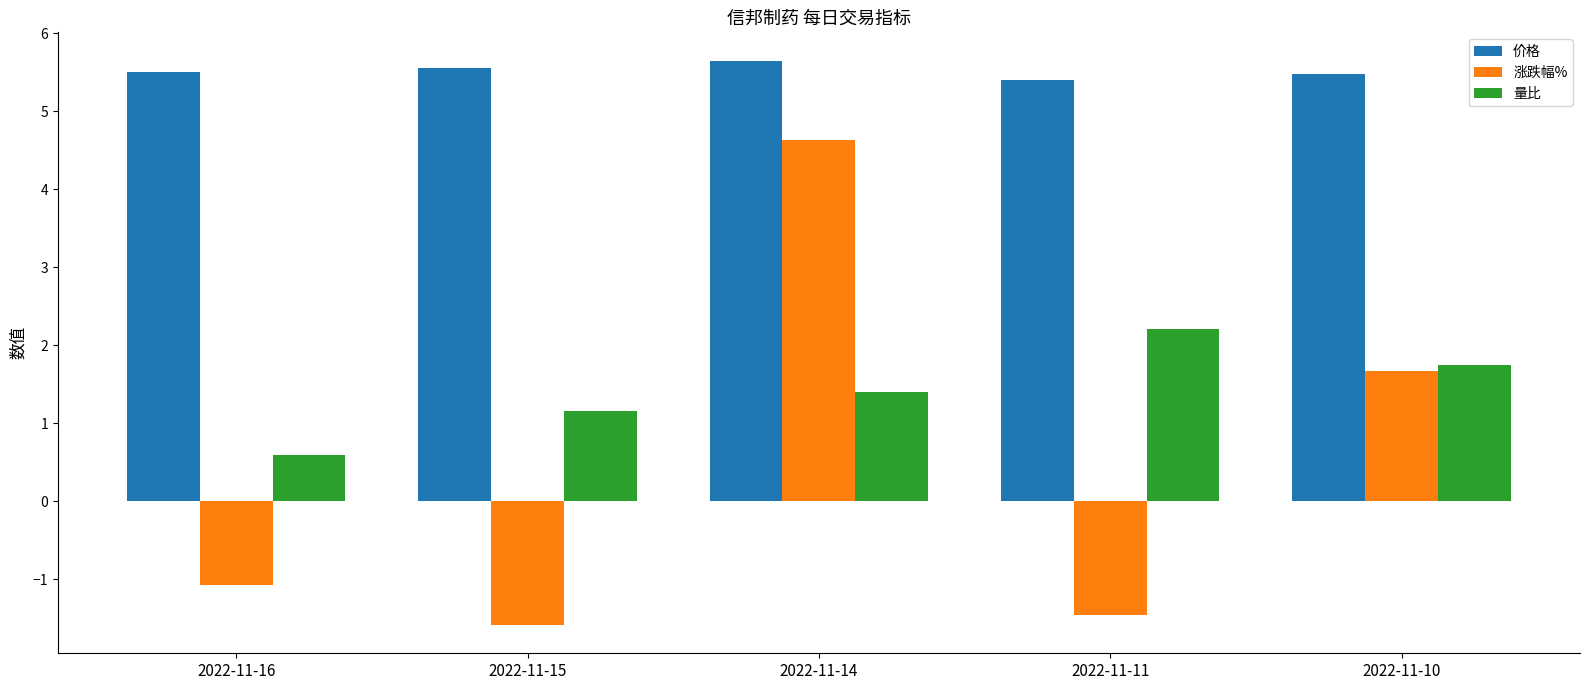

What is the maximum value for 涨跌幅%?

4.6